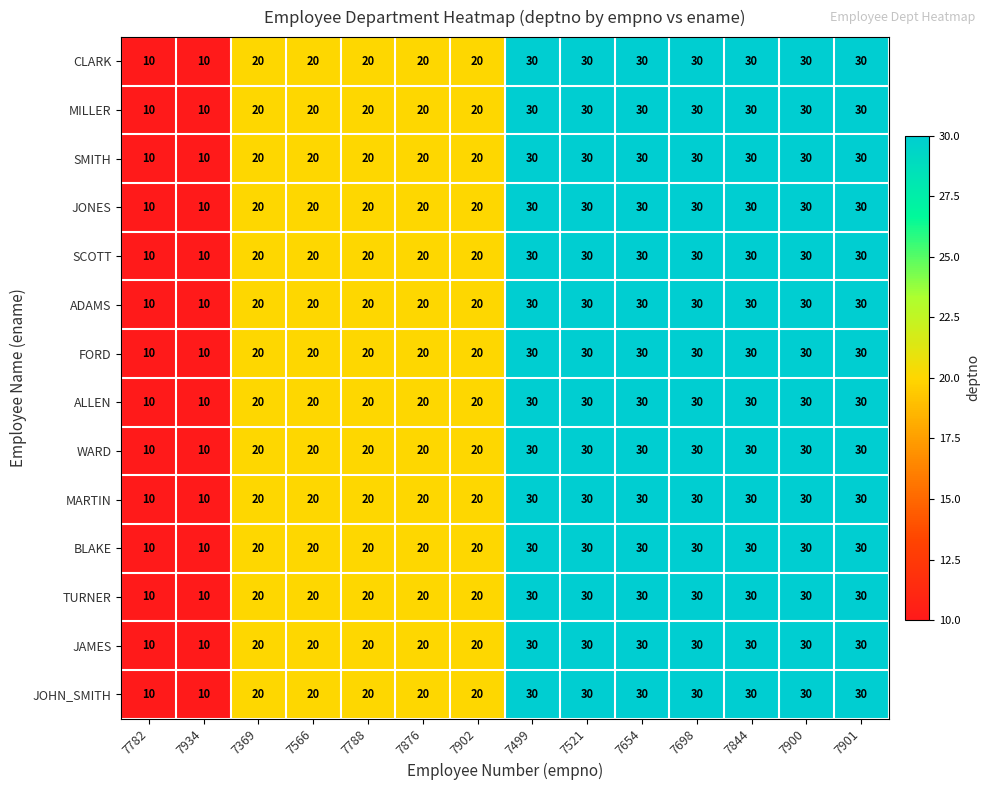

What is the average value of the WARD series?

24